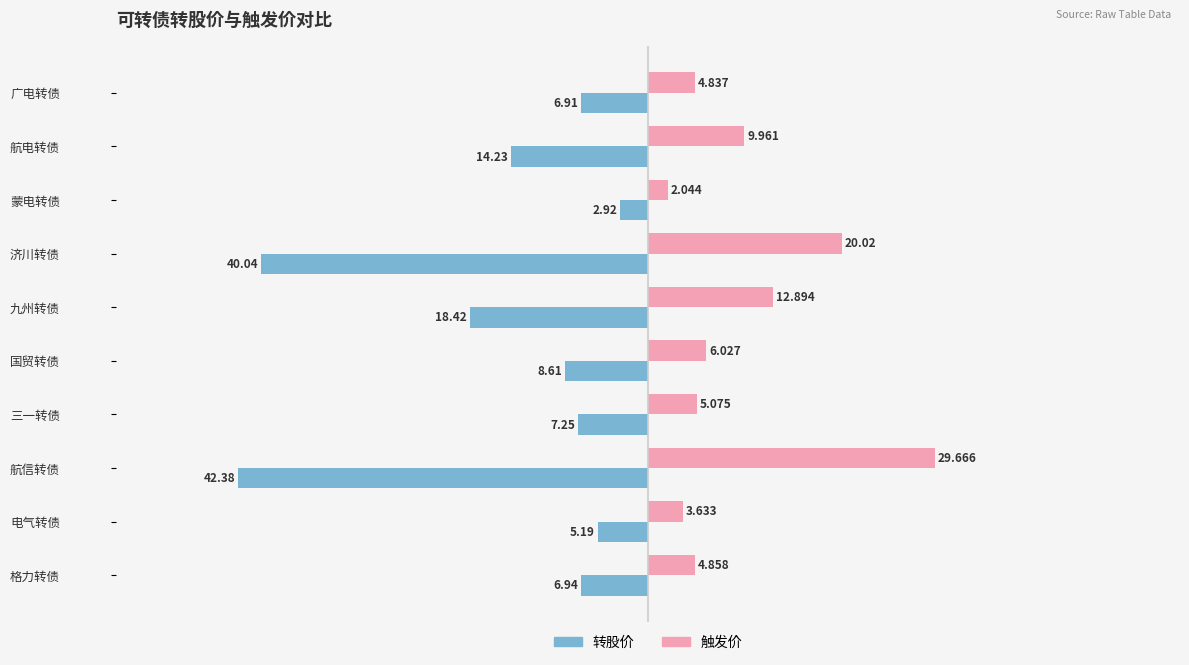

Between 电气转债 and 九州转债, which series saw the biggest shift?

转股价